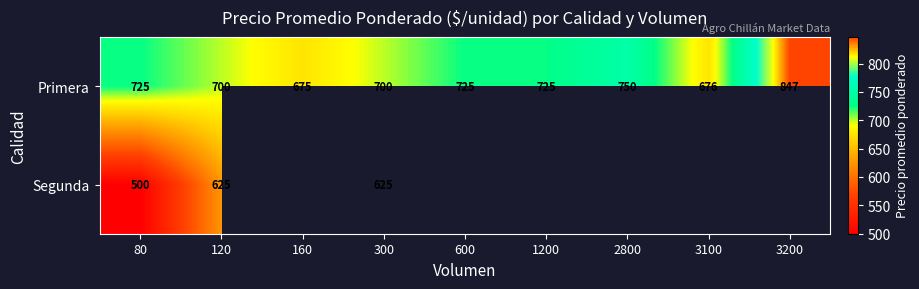

How many Primera values are between 700 and 725?

5